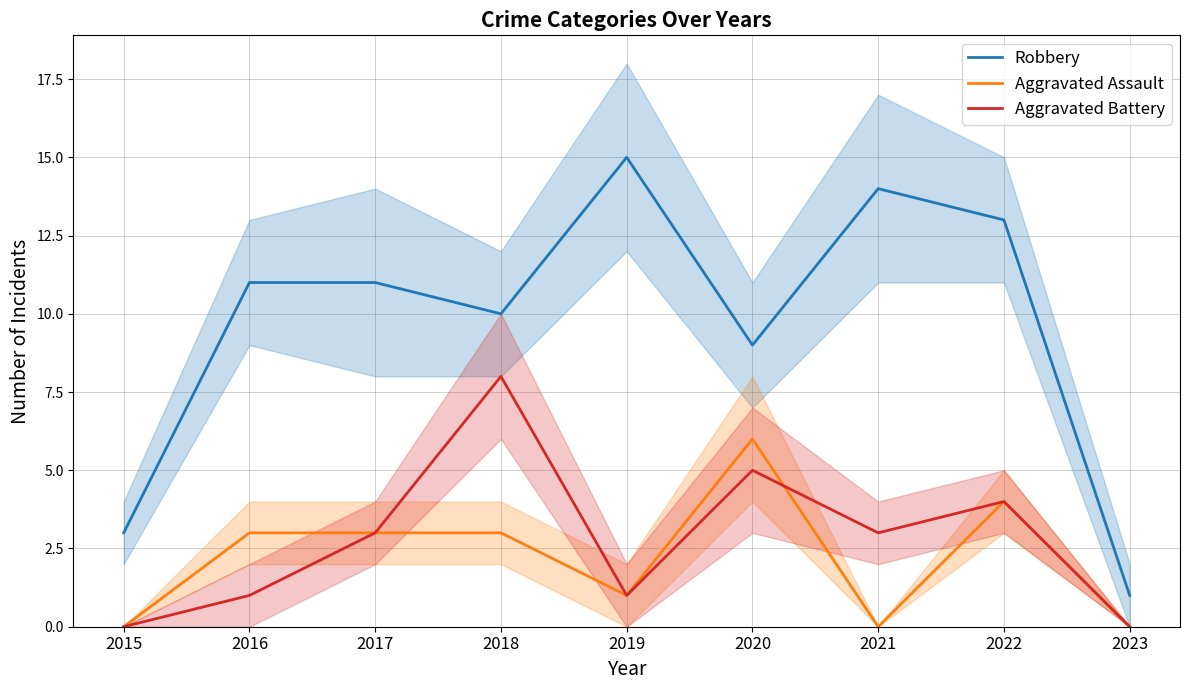

Reading left to right, extract all data points from this chart.

Robbery: 2015=3	2016=11	2017=11	2018=10	2019=15	2020=9	2021=14	2022=13	2023=1
Aggravated Assault: 2015=0	2016=3	2017=3	2018=3	2019=1	2020=6	2021=0	2022=4	2023=0
Aggravated Battery: 2015=0	2016=1	2017=3	2018=8	2019=1	2020=5	2021=3	2022=4	2023=0